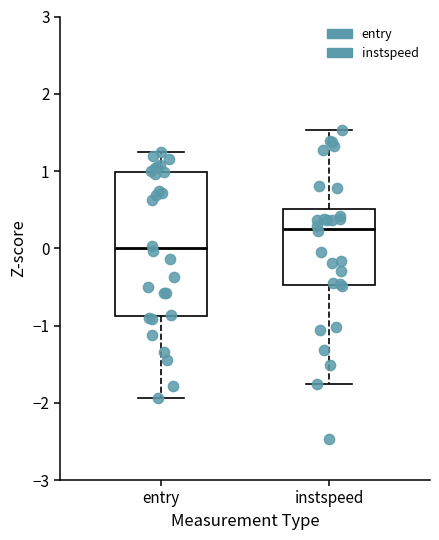

Which box is the tallest, from its lower edge to its upper edge?

entry